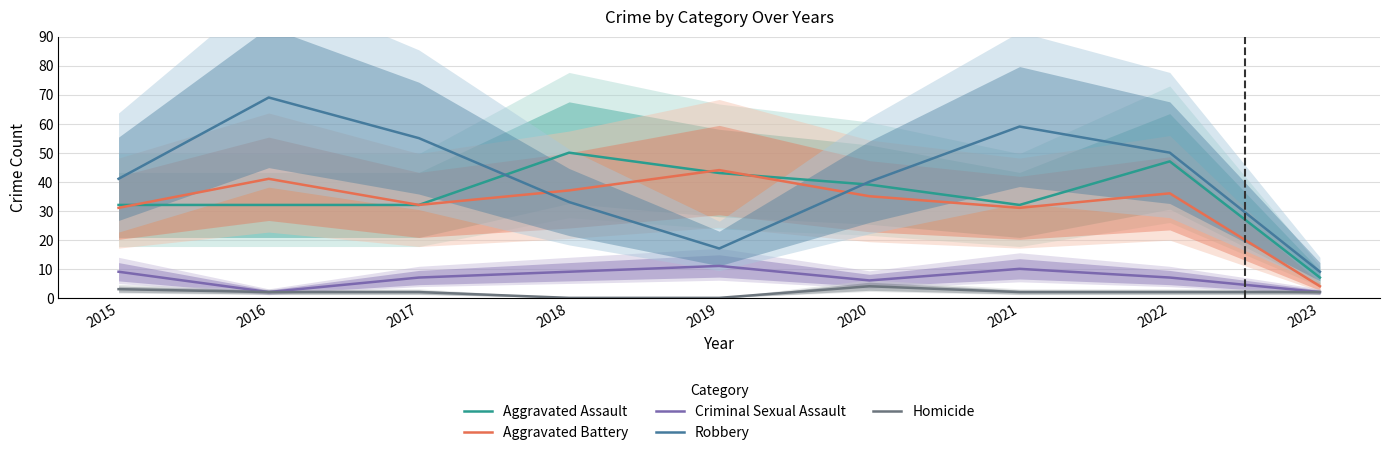

True or false: Robbery has more than 2 points higher than both neighbors.

False